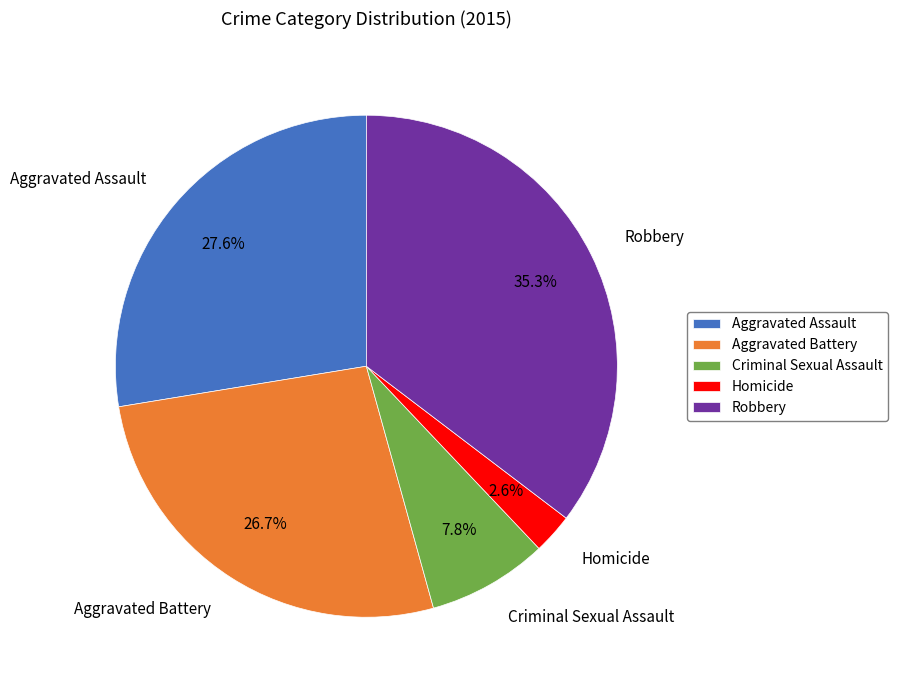

Is it true that Criminal Sexual Assault is 1% of the pie?

False